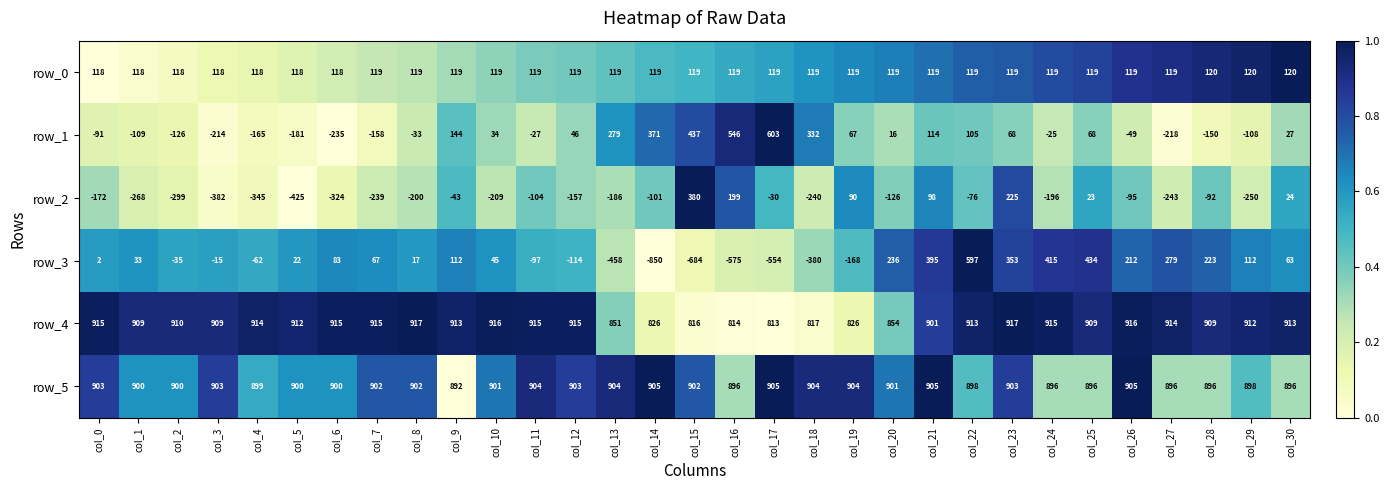

What is the spread (max minus min) of values at col_22?

989